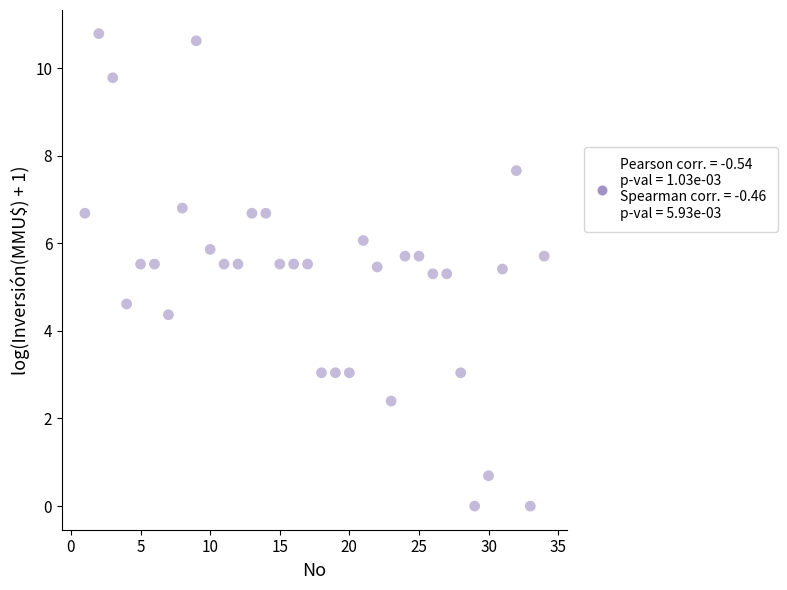

What is the range of X values (max minus min)?

33.0